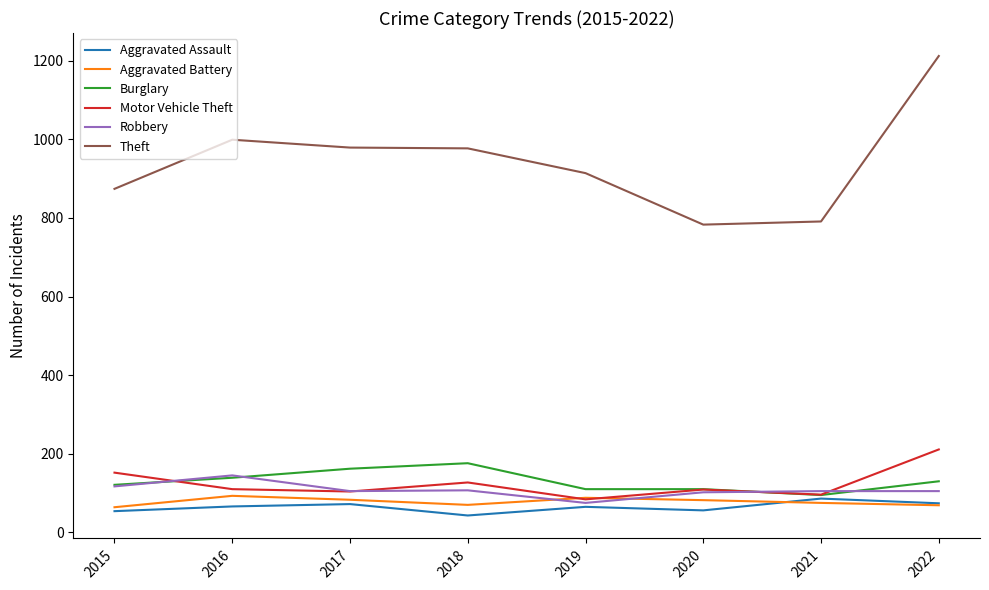

Between 2015 and 2016, which series saw the biggest shift?

Theft